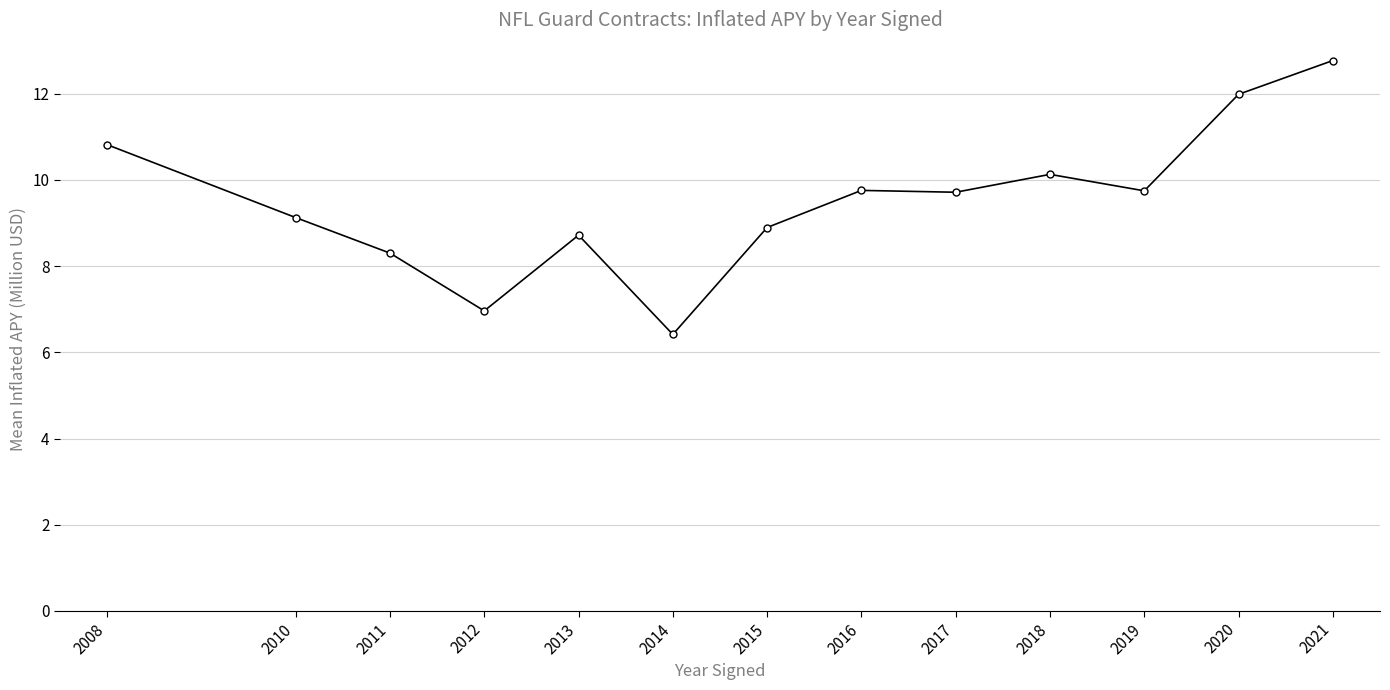

What is the difference between the maximum and minimum values?

6.4